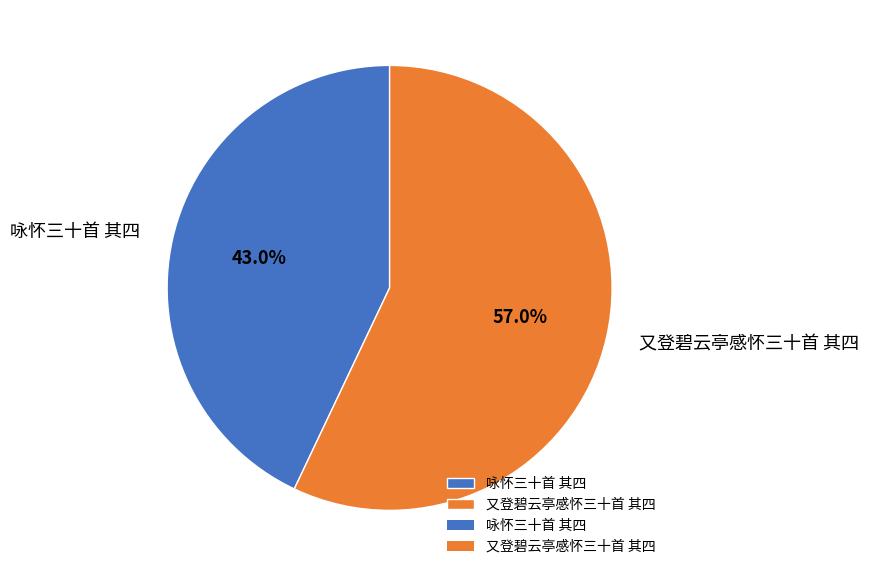

Is it true that 又登碧云亭感怀三十首 其四 is 67% of the pie?

False